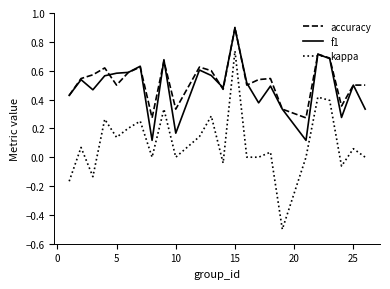

What is the greatest value displayed?

0.9